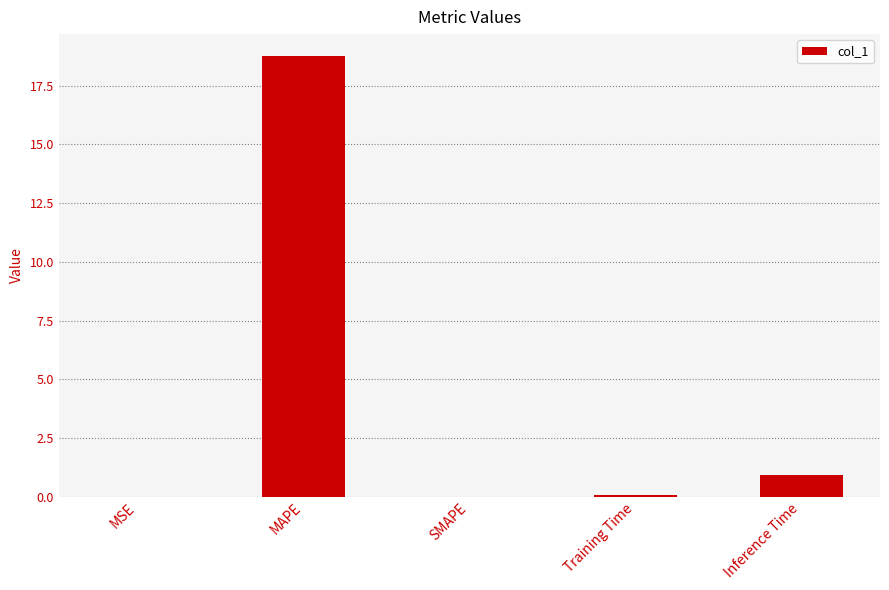

Which has a higher value, Inference Time or SMAPE?

Inference Time